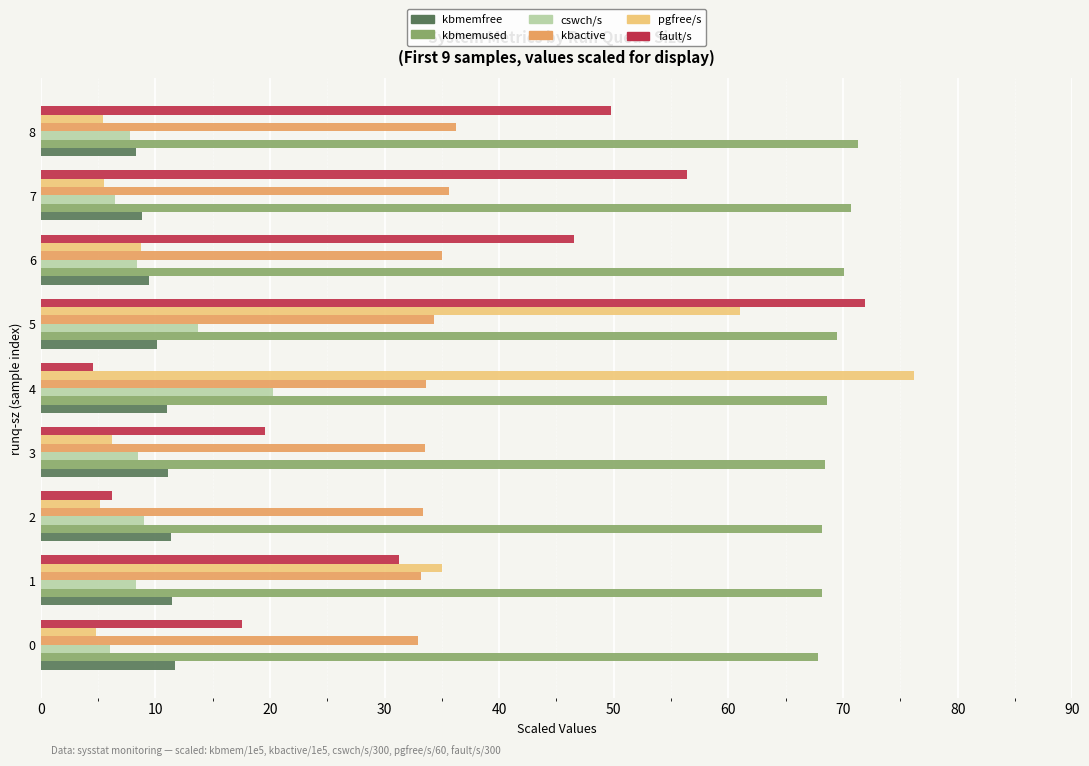

At which category is the sum across all series the highest?

5